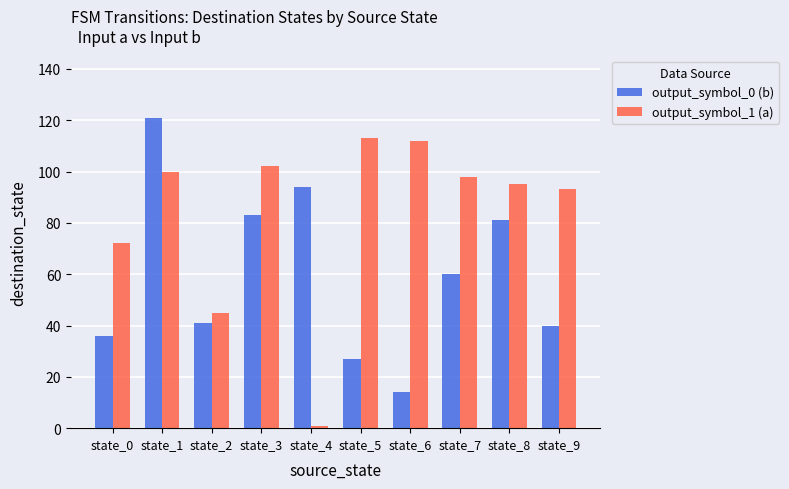

What is the value of the output_symbol_0 (b) bar at the 5th from the left?

94